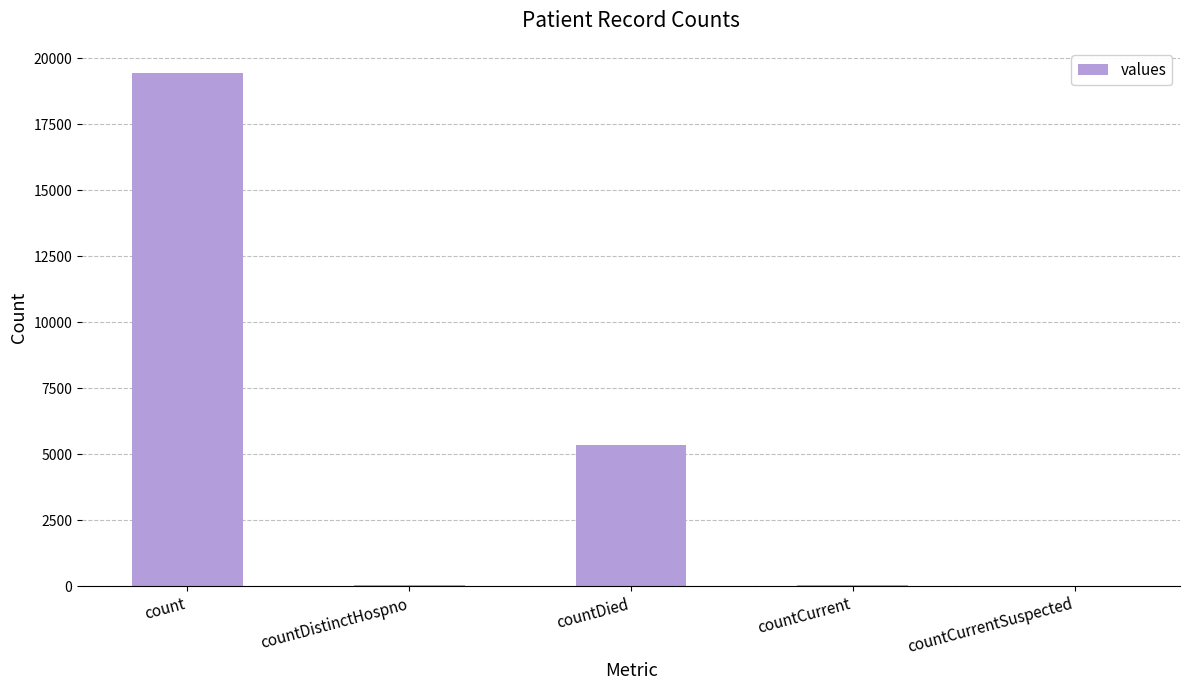

What is the sum of all values?

24875